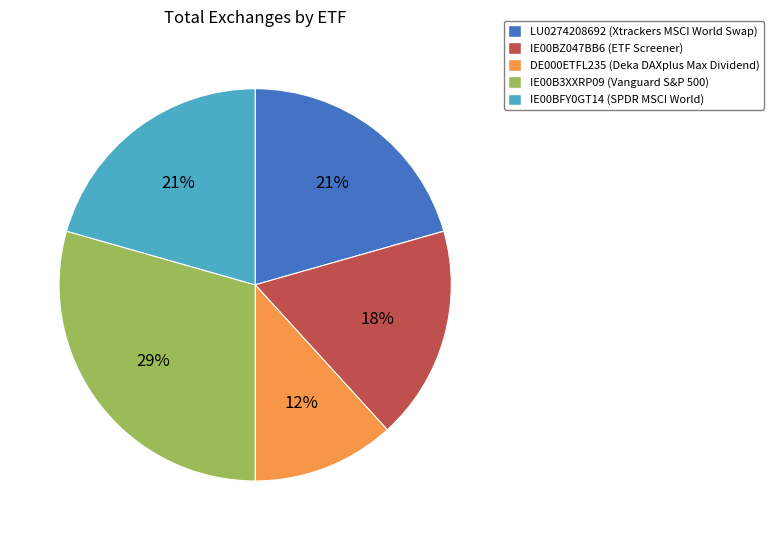

What is the ratio of the value at DE000ETFL235 to the value at IE00BFY0GT14?

0.6